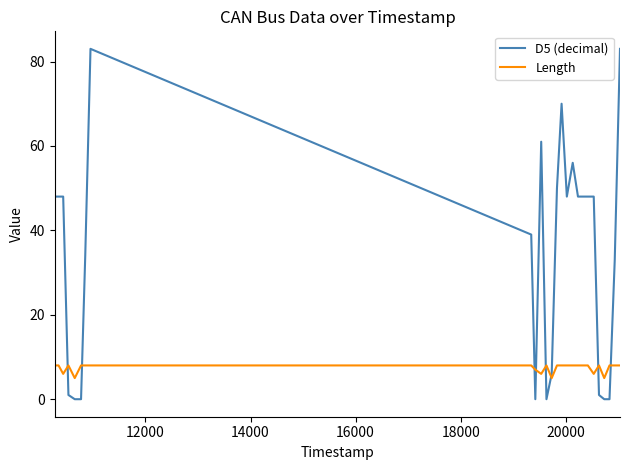

What are all the series names shown in the legend?

D5 (decimal), Length